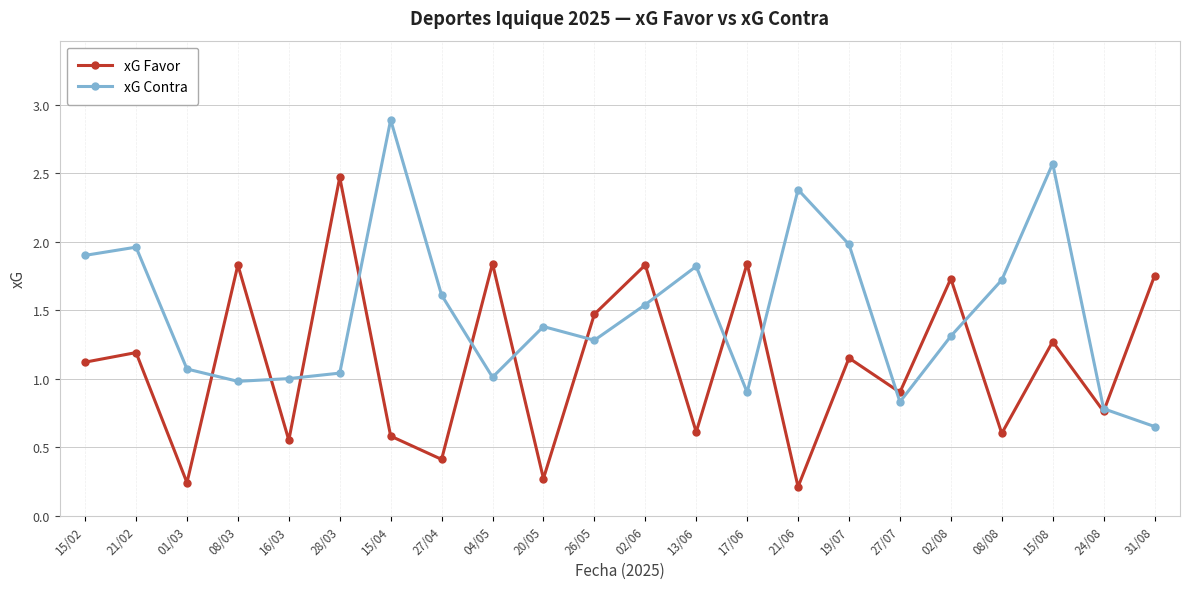

List the series in order of their overall mean, lowest first.

xG Favor, xG Contra